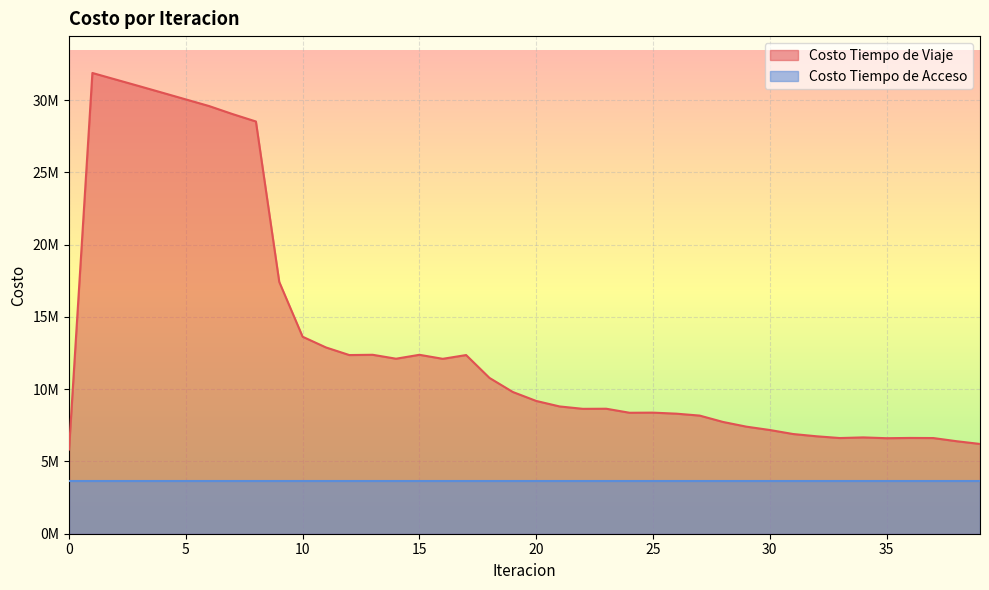

Does the chart display data point markers on the line(s)?

No